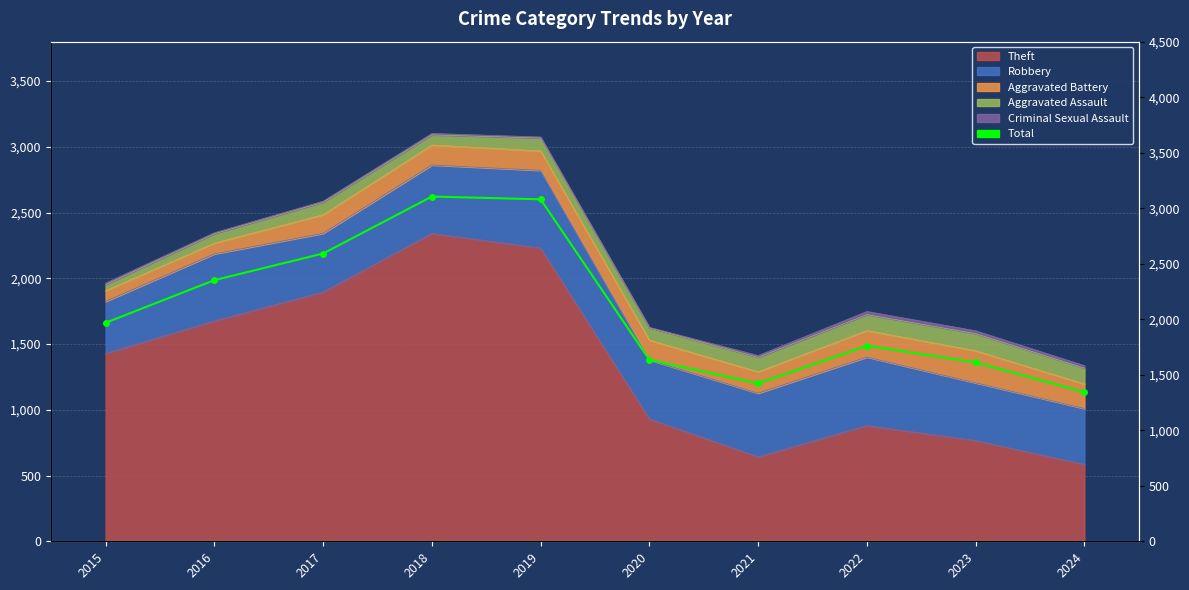

What is the minimum value shown in the chart?

1343